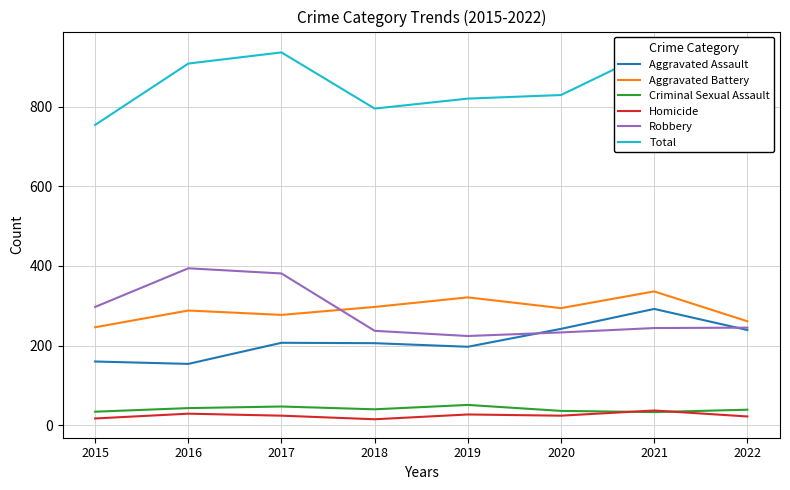

Which series changed the most between 2017 and 2019?

Robbery